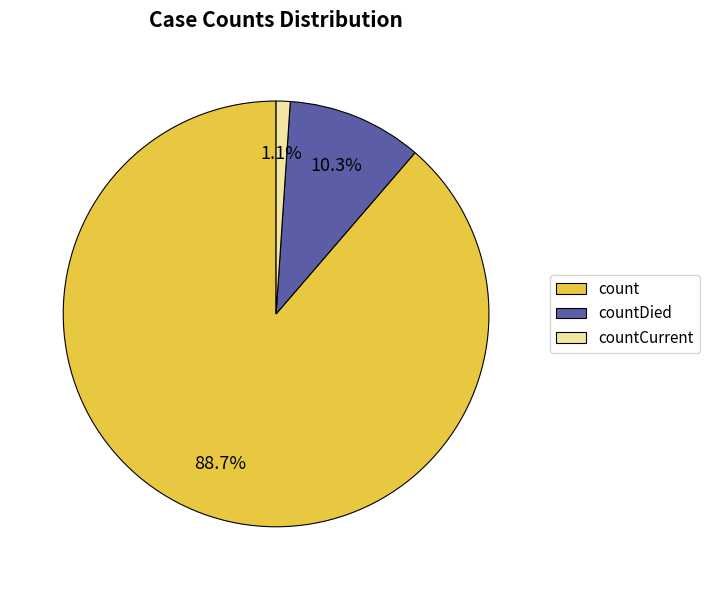

Is it true that count is 89% of the pie?

True